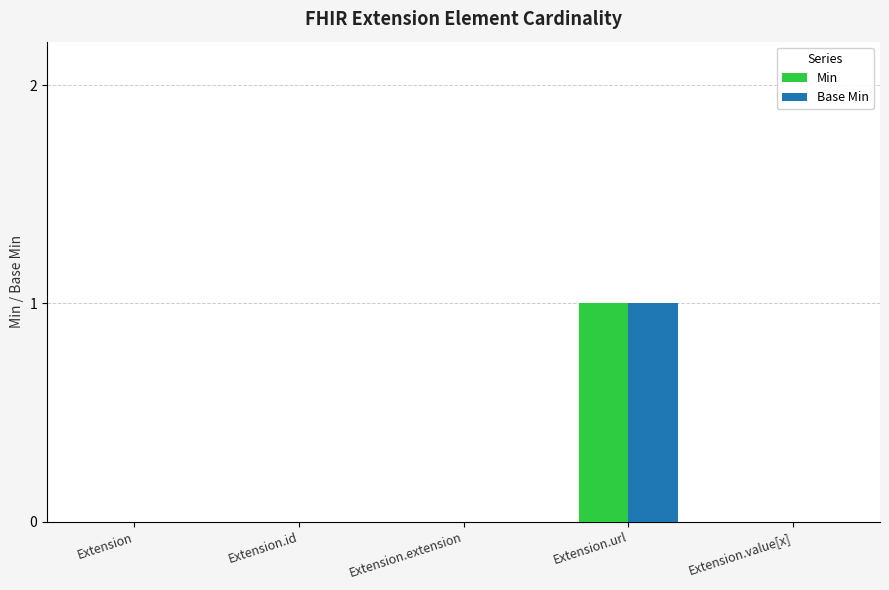

Reading left to right, transcribe all the data shown in this chart.

Min: 0	0	0	1	0
Base Min: 0	0	0	1	0